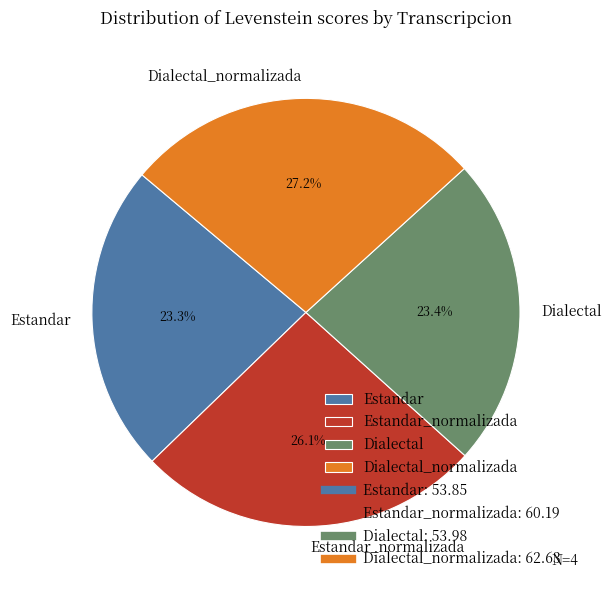

How many slices are in this pie chart?

4